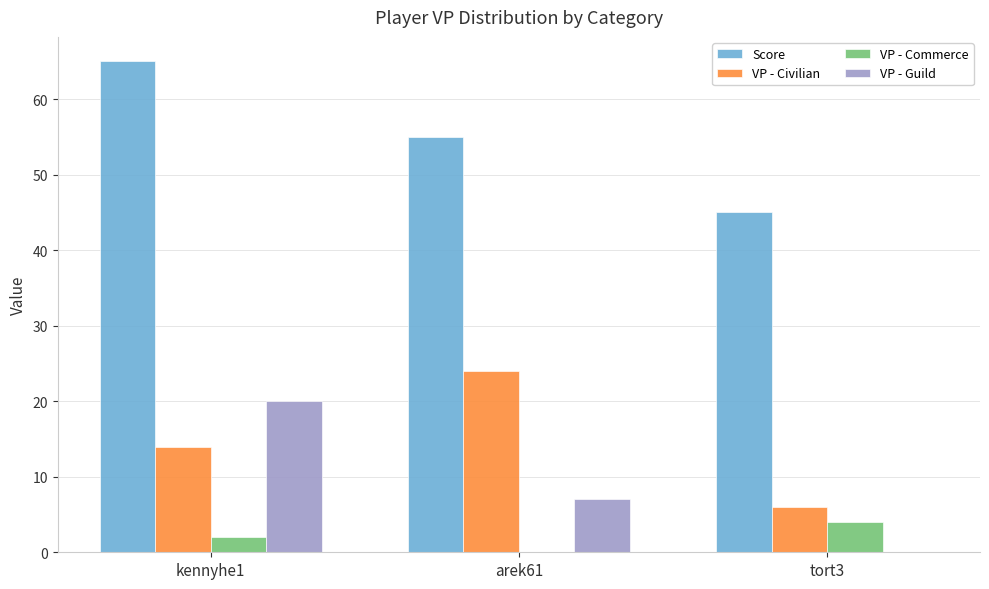

How many groups of bars are there?

3